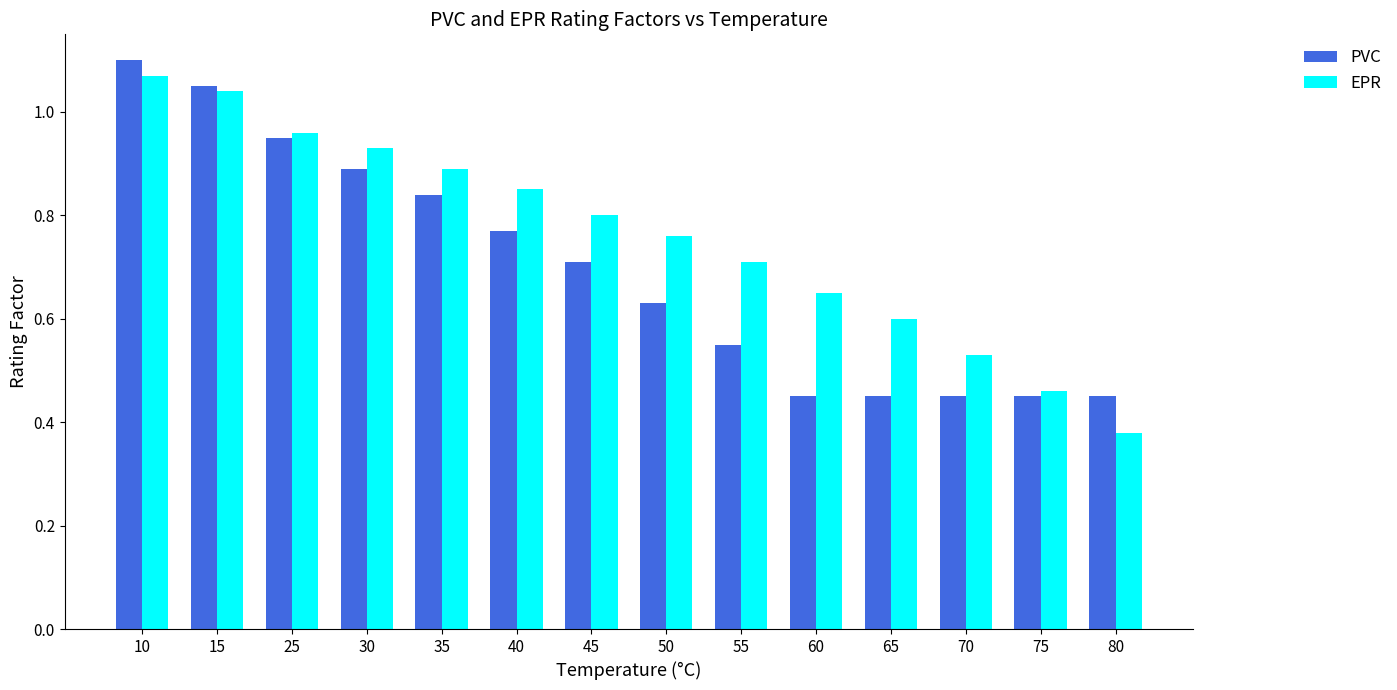

What is the difference between the highest and lowest values at 70?

0.1